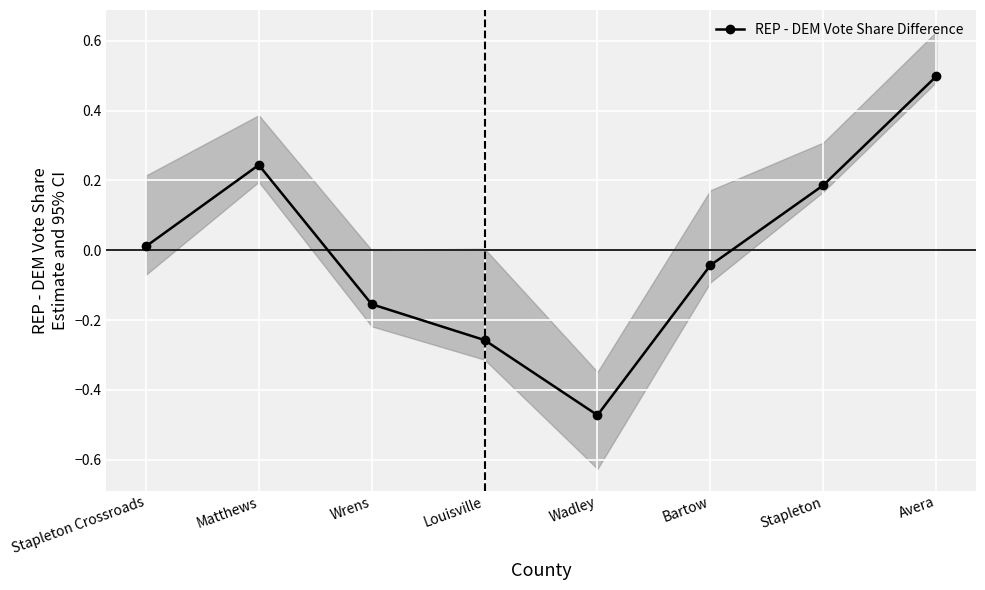

Which label corresponds to the smallest value in the chart?

Wadley